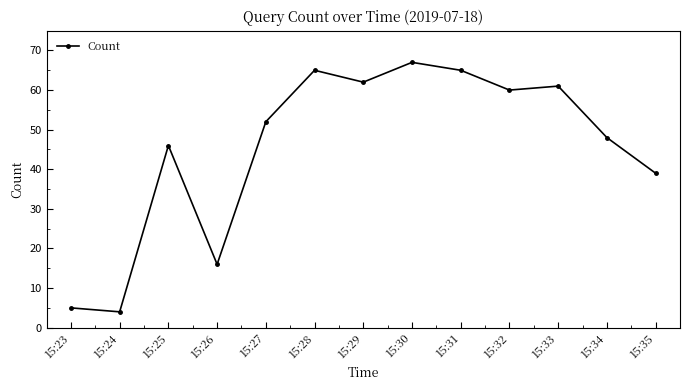

True or false: the data has more than 1 interior local peaks.

True